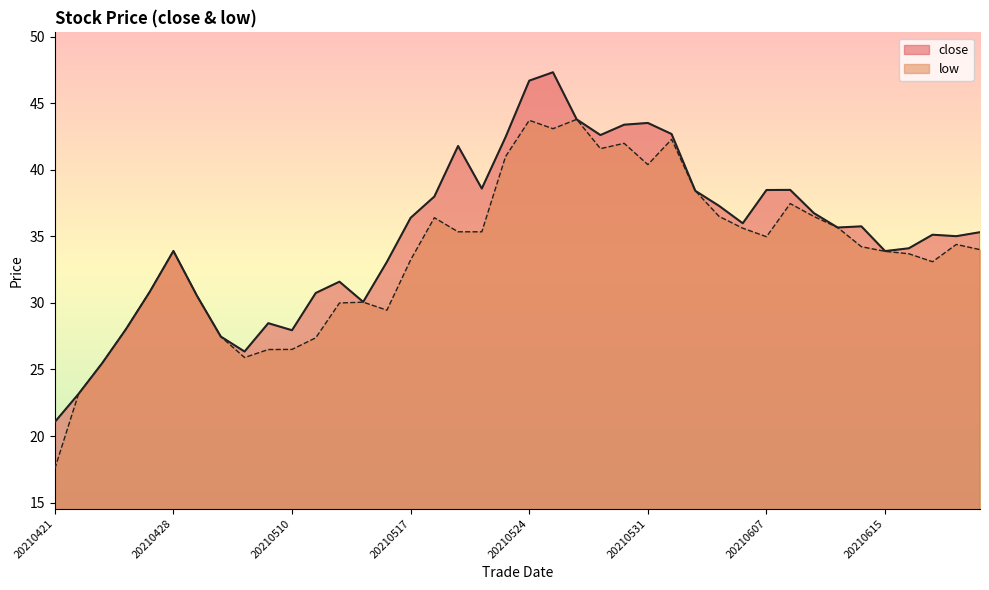

What is the difference between the low values at 20210607 and 20210602?

3.5